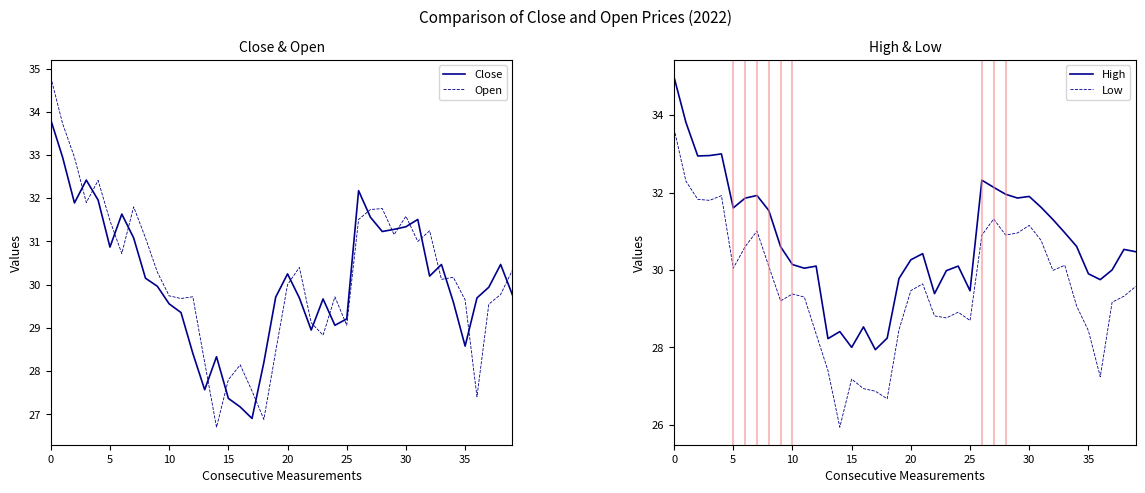

How many interior local valleys does the Open series have?

11